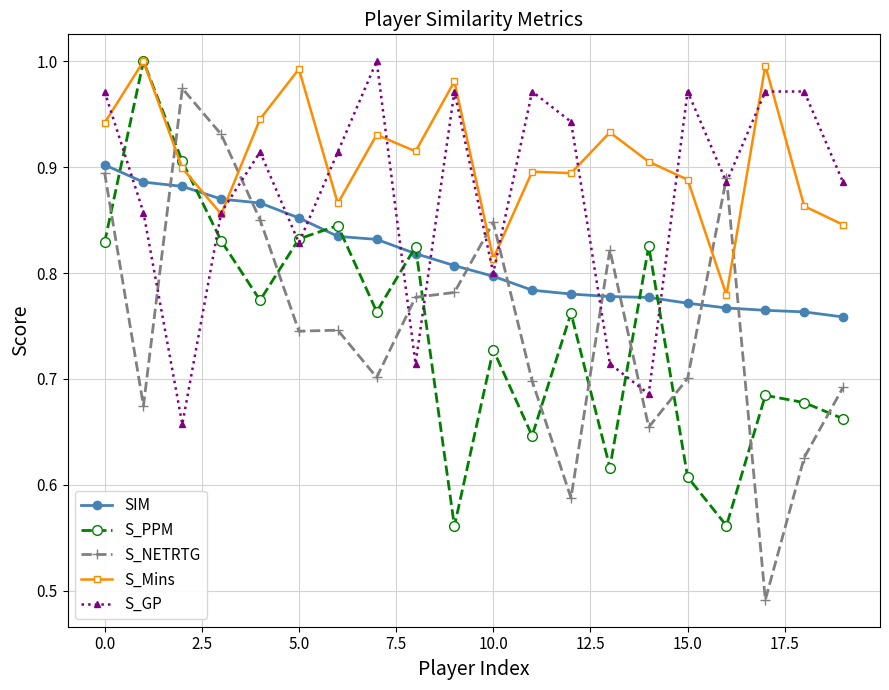

At how many categories does at least one series exceed 0?

20